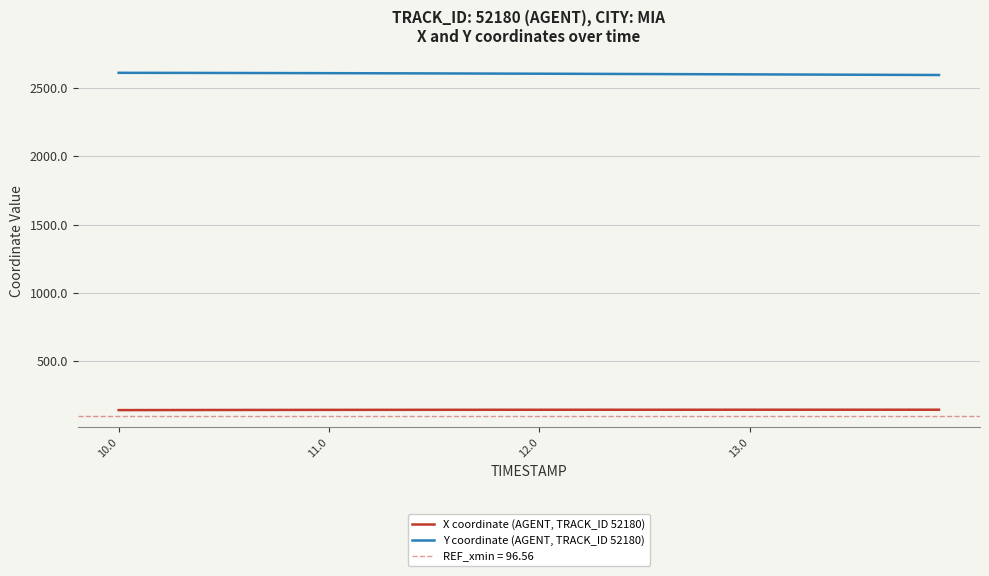

True or false: Y coordinate (AGENT, TRACK_ID 52180) and X coordinate (AGENT, TRACK_ID 52180) intersect in this chart.

False